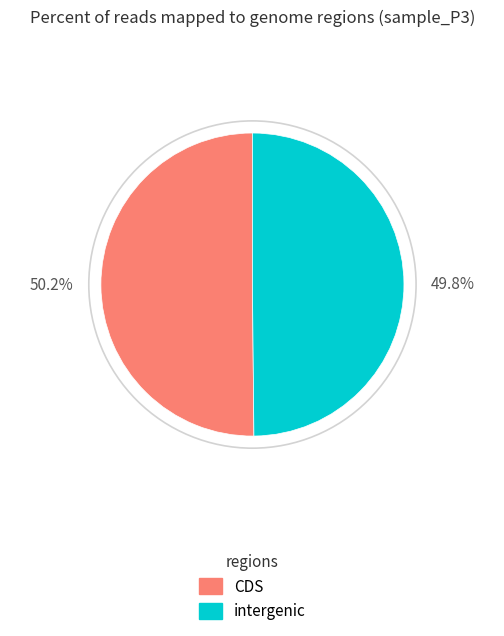

Is there a majority slice in this chart?

Yes